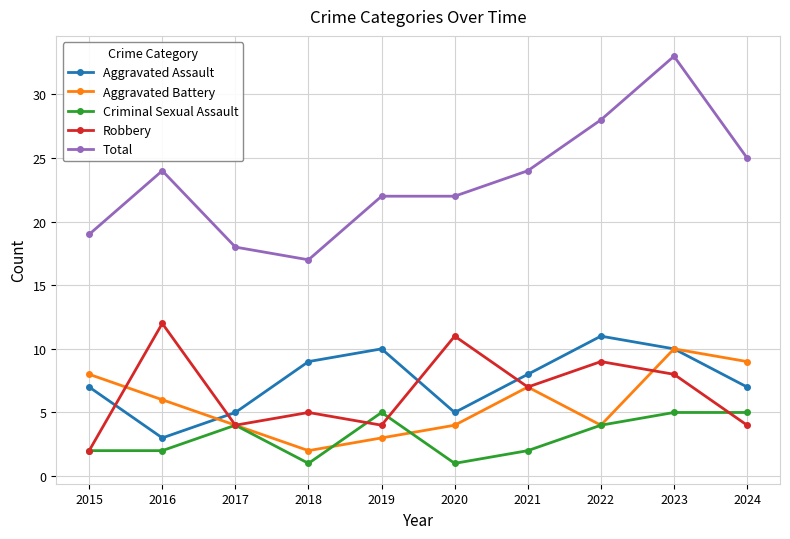

Is it true that Total equals 22 at 2020?

True